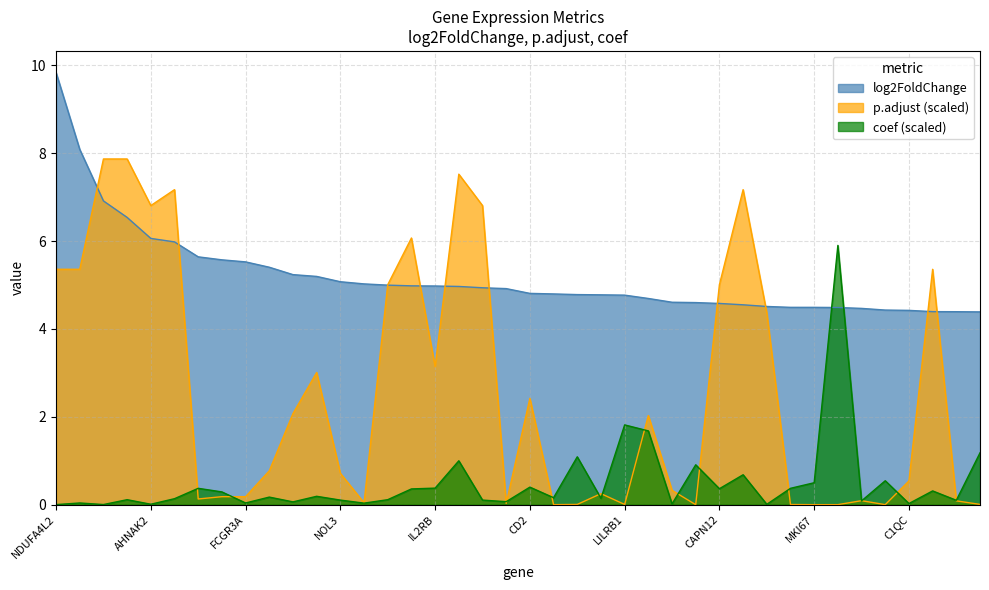

Where is the first local minimum for p.adjust?

AHNAK2